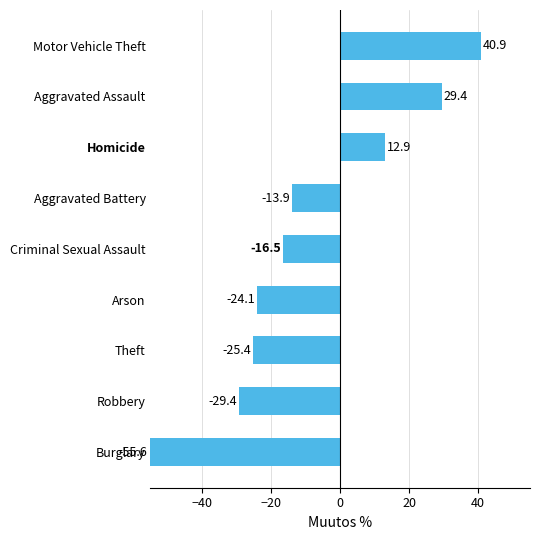

At which category does the chart reach its peak across all series?

Motor Vehicle Theft